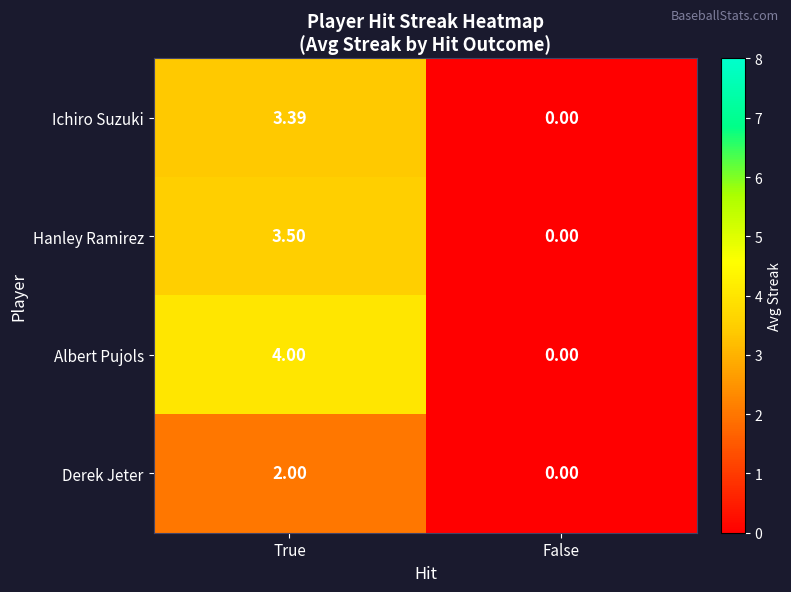

Rank the series by their maximum value, from lowest to highest.

Derek Jeter, Ichiro Suzuki, Hanley Ramirez, Albert Pujols